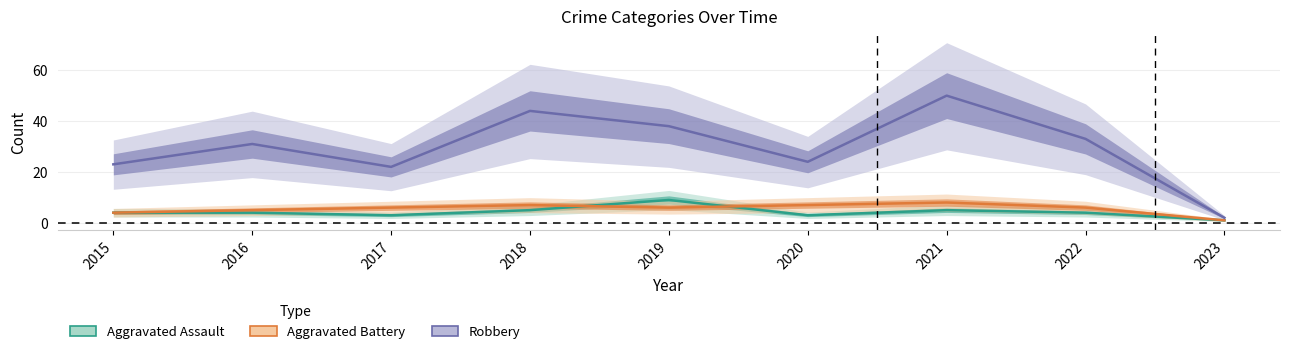

What is the value of the Aggravated Battery point at the 8th from the left?

6